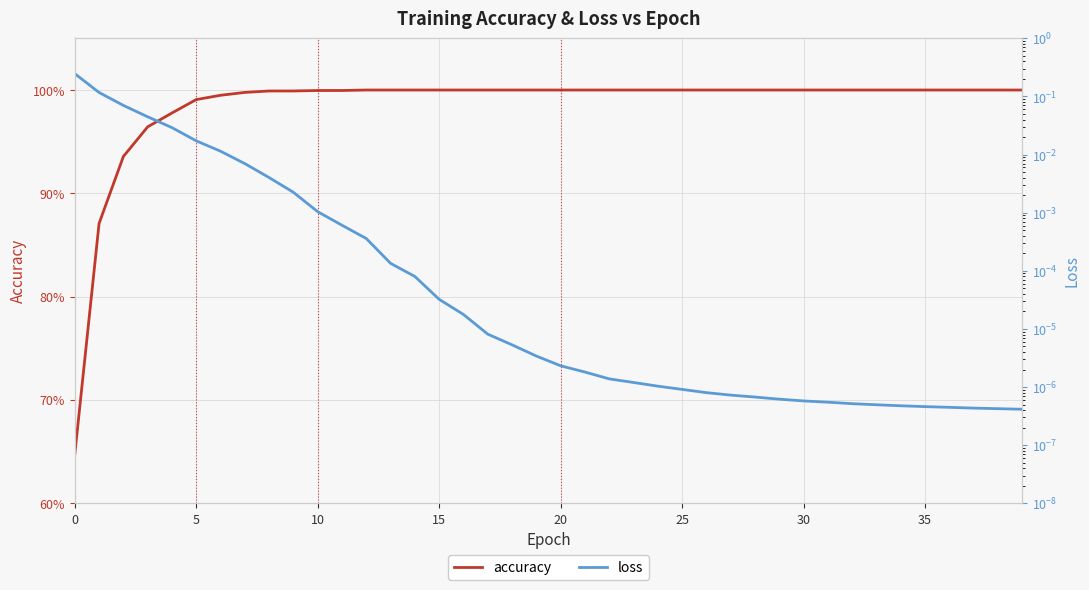

What is the value of the accuracy point at the 20th from the left?

1.0